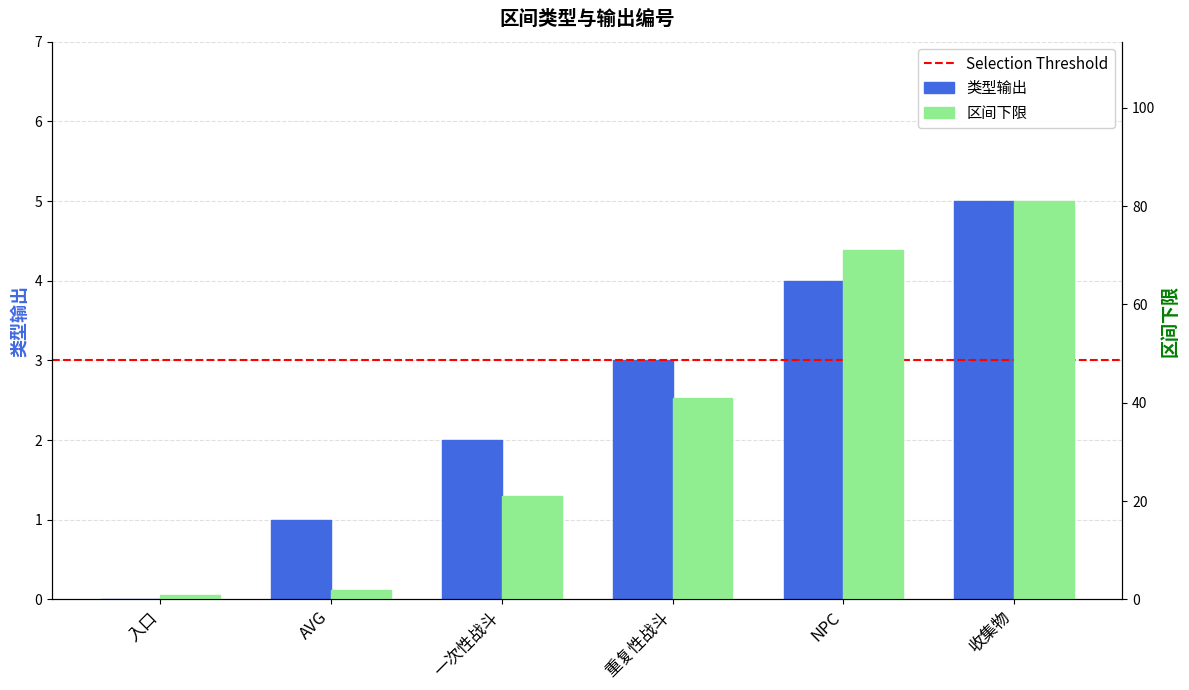

The value at NPC is 4. True or false?

True